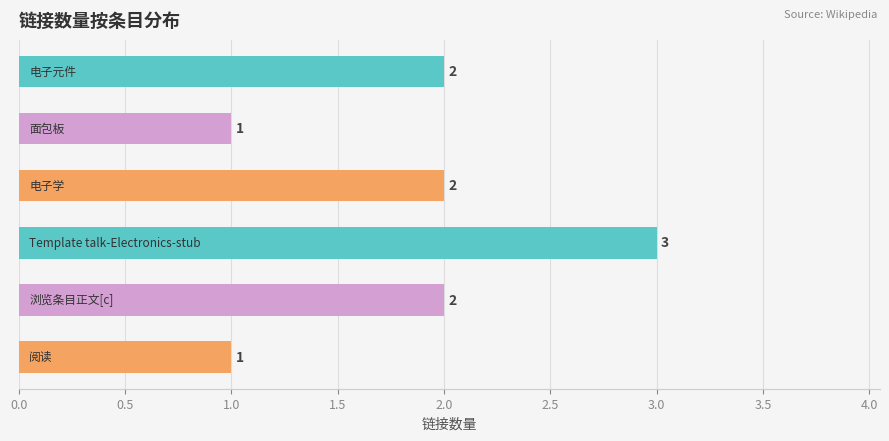

What is the sum of all values?

11